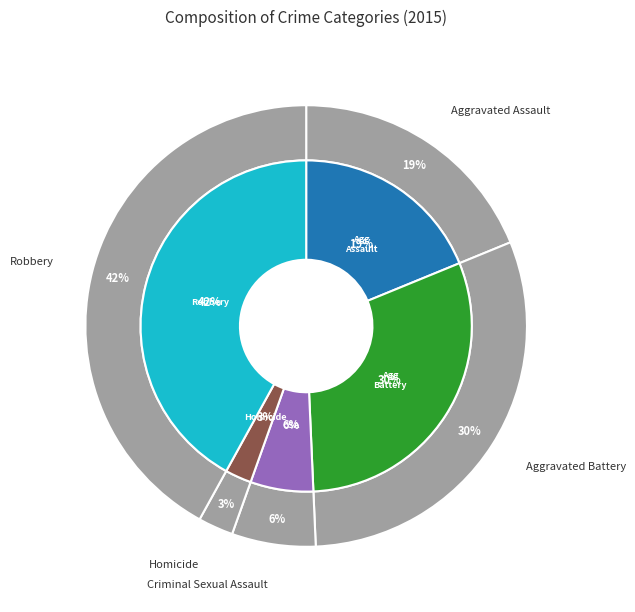

What is the change in value from Criminal Sexual Assault to Robbery?

+181